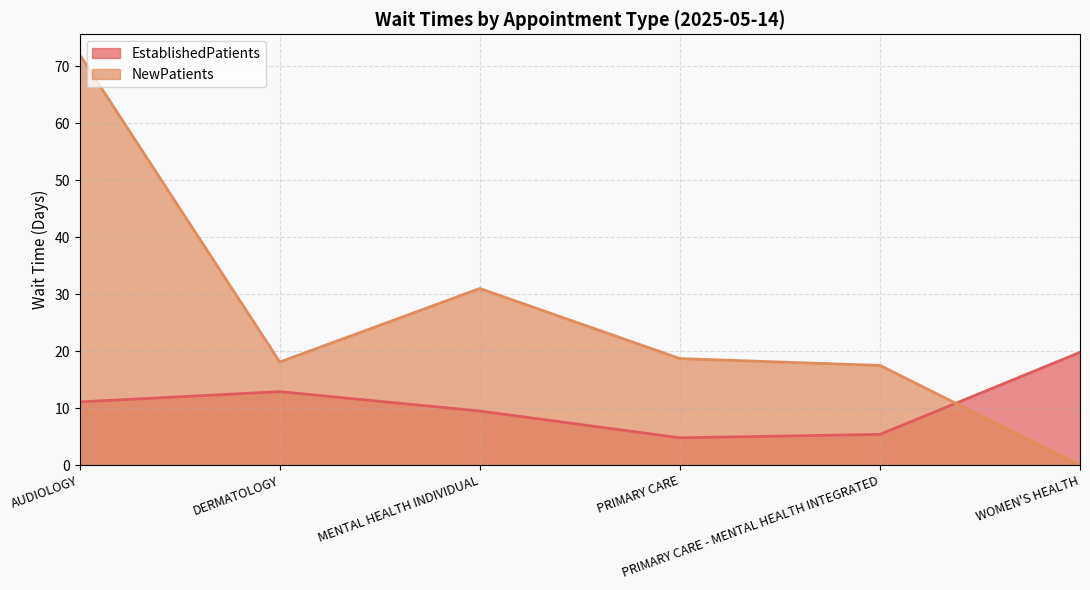

Reading right to left, what are all the values shown in this chart?

EstablishedPatients: WOMEN'S HEALTH=19.8	PRIMARY CARE - MENTAL HEALTH INTEGRATED=5.4	PRIMARY CARE=4.8	MENTAL HEALTH INDIVIDUAL=9.5	DERMATOLOGY=12.9	AUDIOLOGY=11.1
NewPatients: WOMEN'S HEALTH=0.0	PRIMARY CARE - MENTAL HEALTH INTEGRATED=17.5	PRIMARY CARE=18.7	MENTAL HEALTH INDIVIDUAL=31.0	DERMATOLOGY=18.1	AUDIOLOGY=72.0